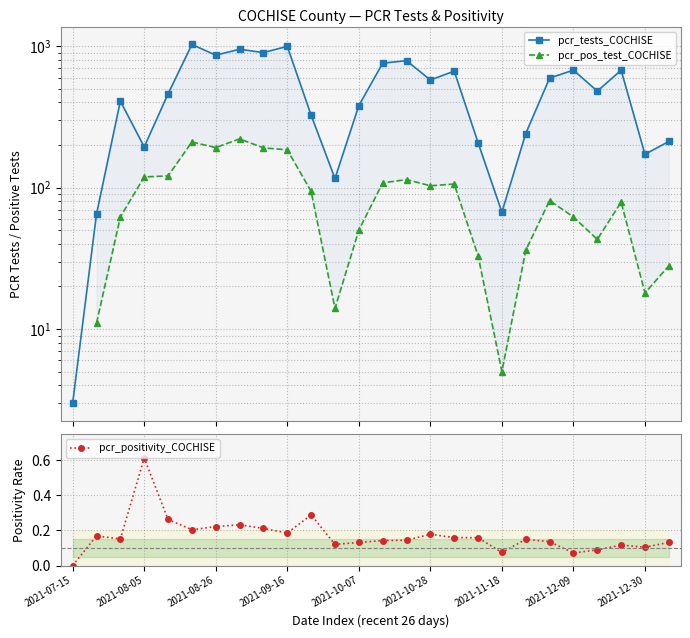

True or false: pcr_positivity_COCHISE has more than 0 points higher than both neighbors.

True